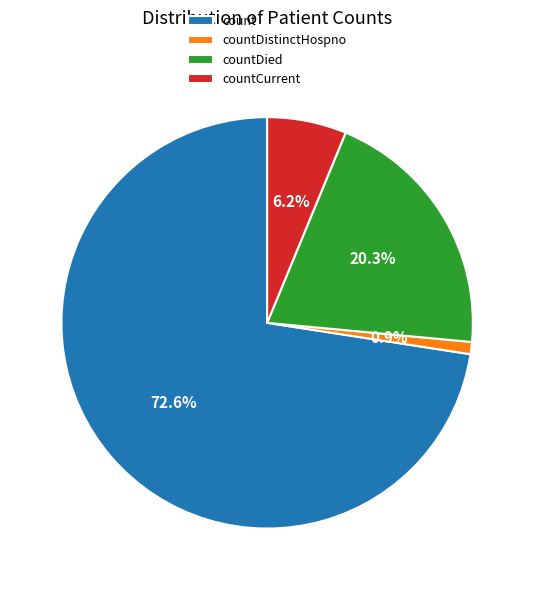

How much of the chart is everything except count?

27.4%